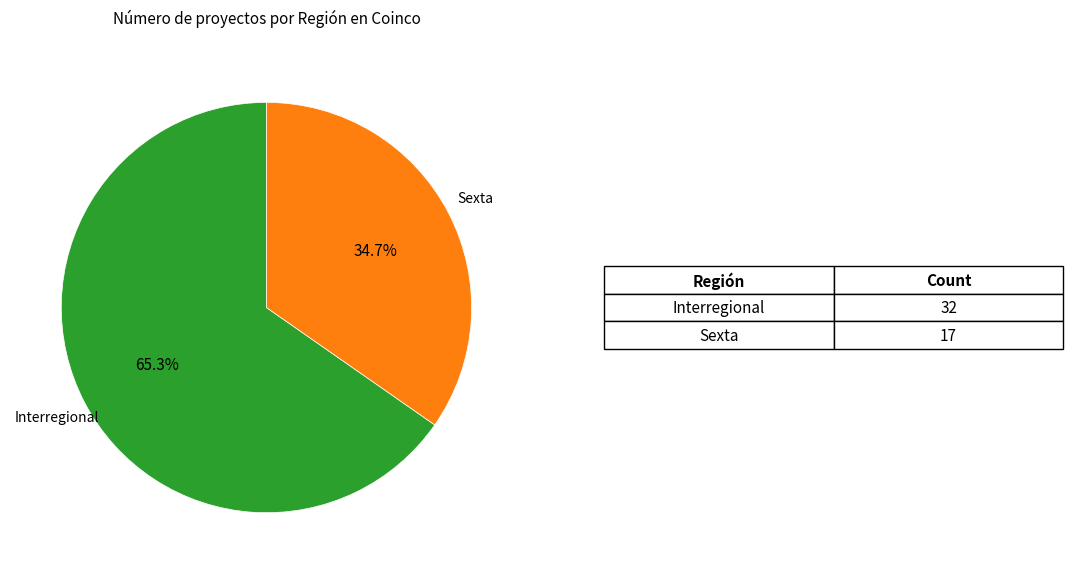

Is there a majority slice in this chart?

Yes